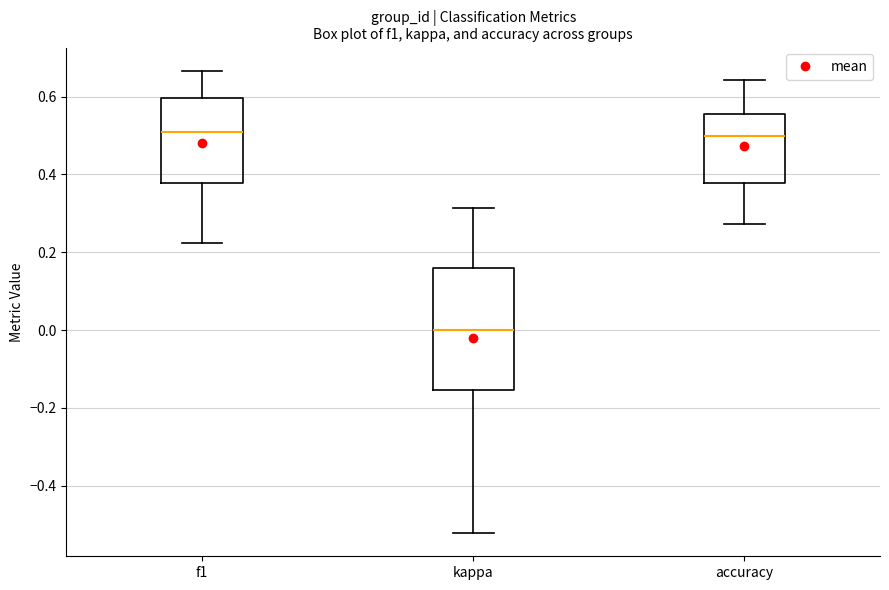

Comparing the boxes themselves (not the whiskers), which one is the tallest?

kappa